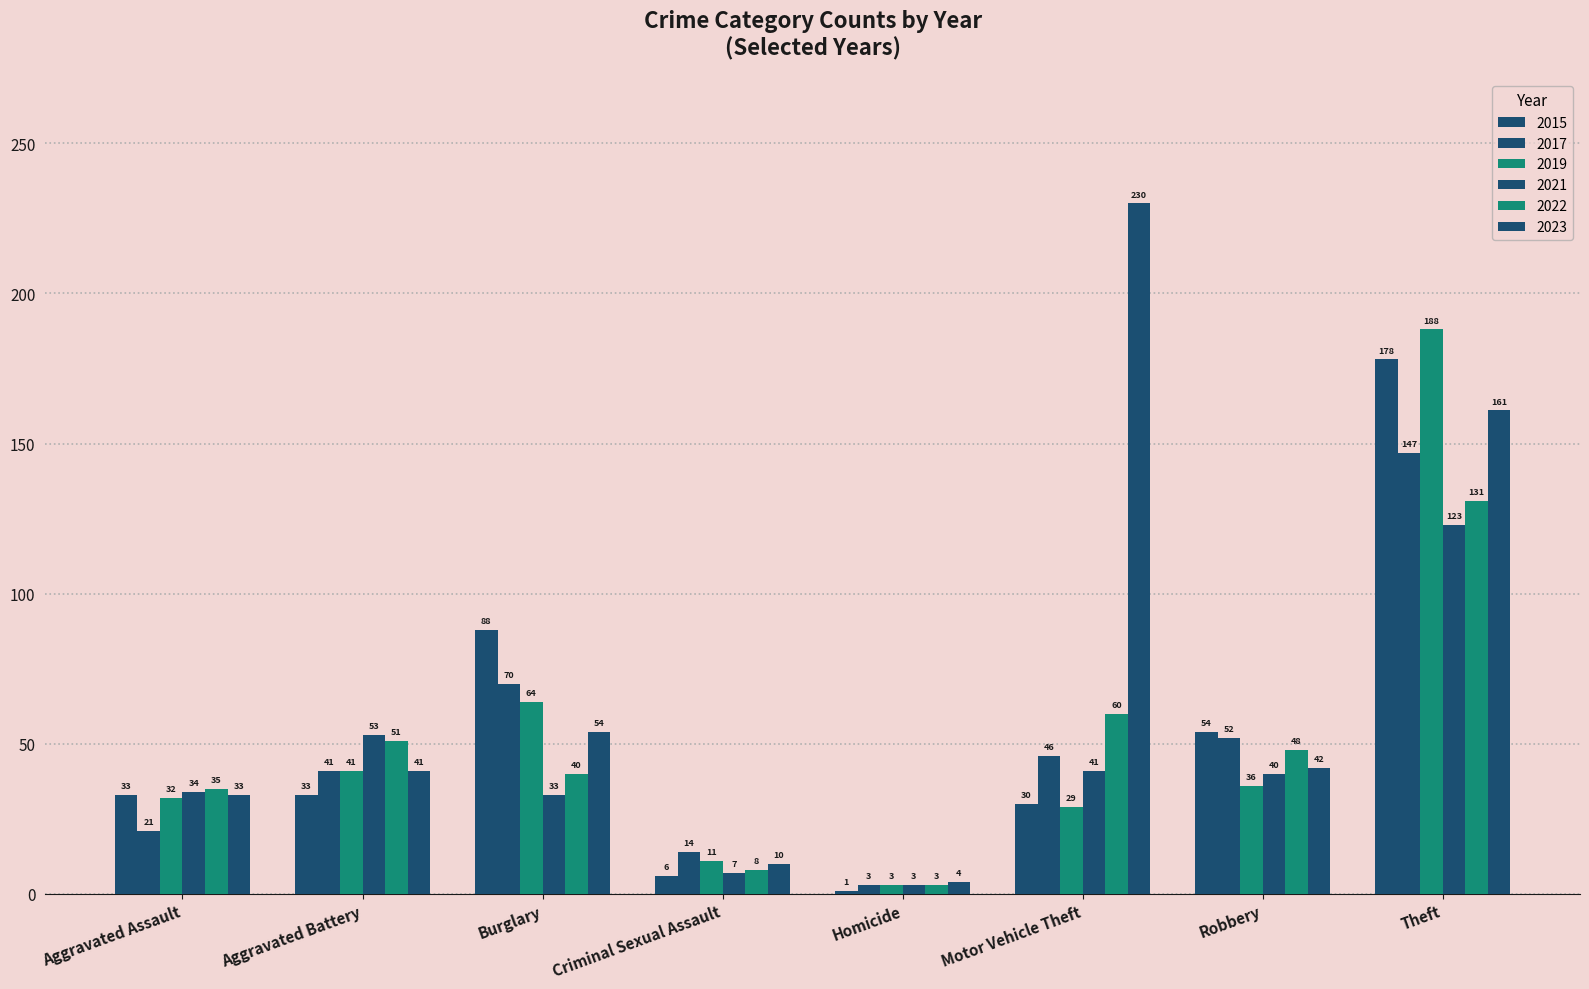

What is the smallest value displayed?

1